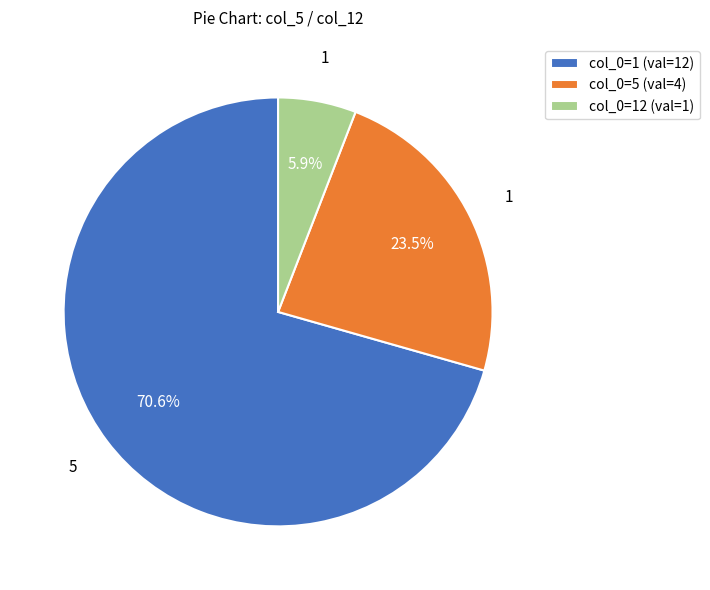

Which category has the smallest portion of the pie?

col_0=12 (val=1)